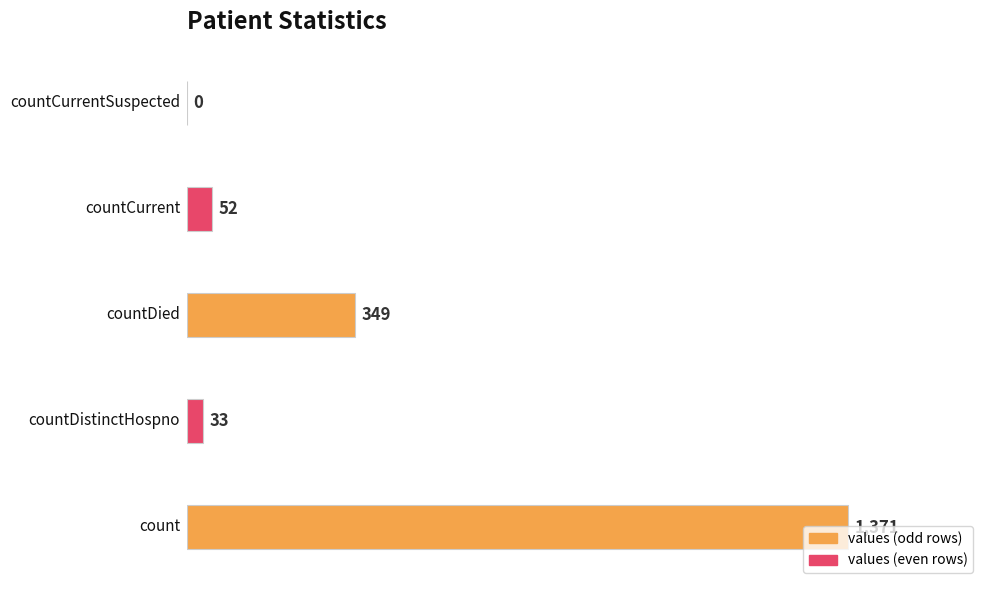

What is the sum of all values?

1805